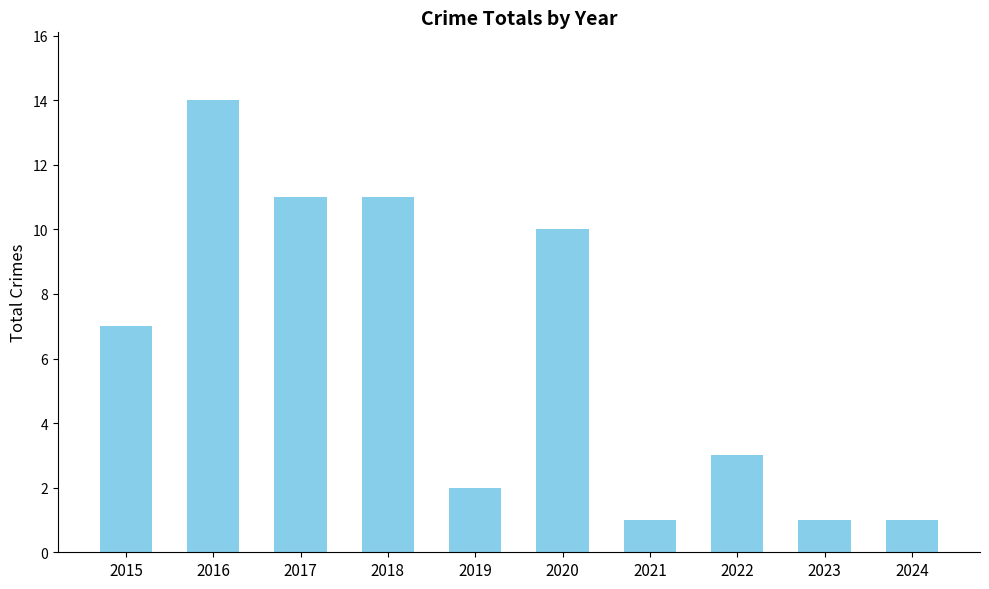

Which label corresponds to the largest value in the chart?

2016